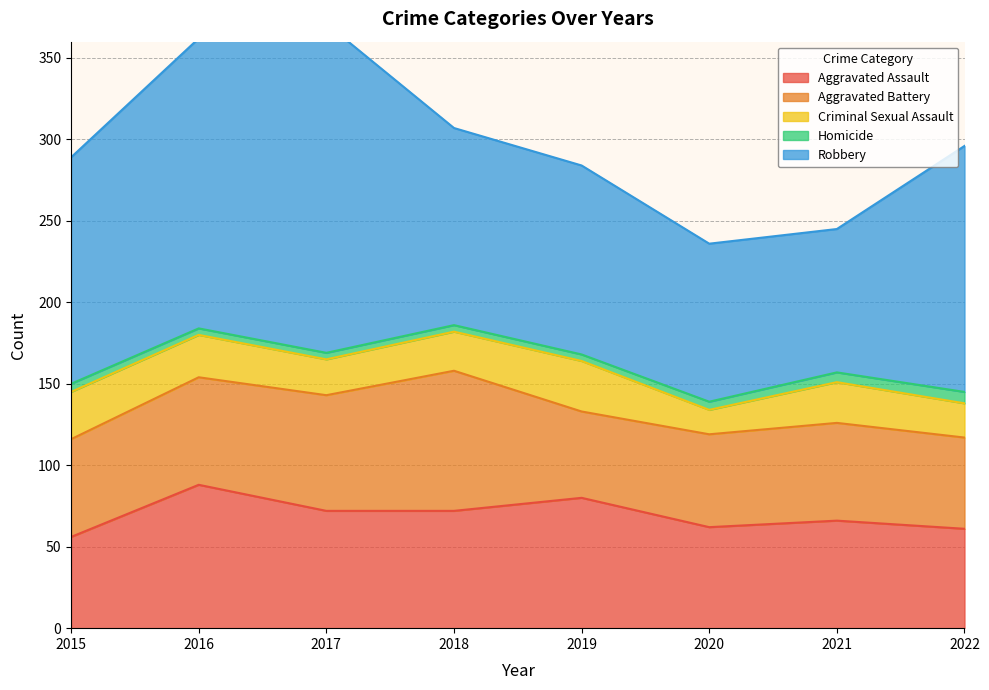

Reading left to right, list all the values displayed in this chart.

Aggravated Assault: 2015=56	2016=88	2017=72	2018=72	2019=80	2020=62	2021=66	2022=61
Aggravated Battery: 2015=60	2016=66	2017=71	2018=86	2019=53	2020=57	2021=60	2022=56
Criminal Sexual Assault: 2015=29	2016=26	2017=22	2018=24	2019=31	2020=15	2021=25	2022=21
Homicide: 2015=5	2016=4	2017=4	2018=4	2019=4	2020=5	2021=6	2022=7
Robbery: 2015=139	2016=178	2017=202	2018=121	2019=116	2020=97	2021=88	2022=151